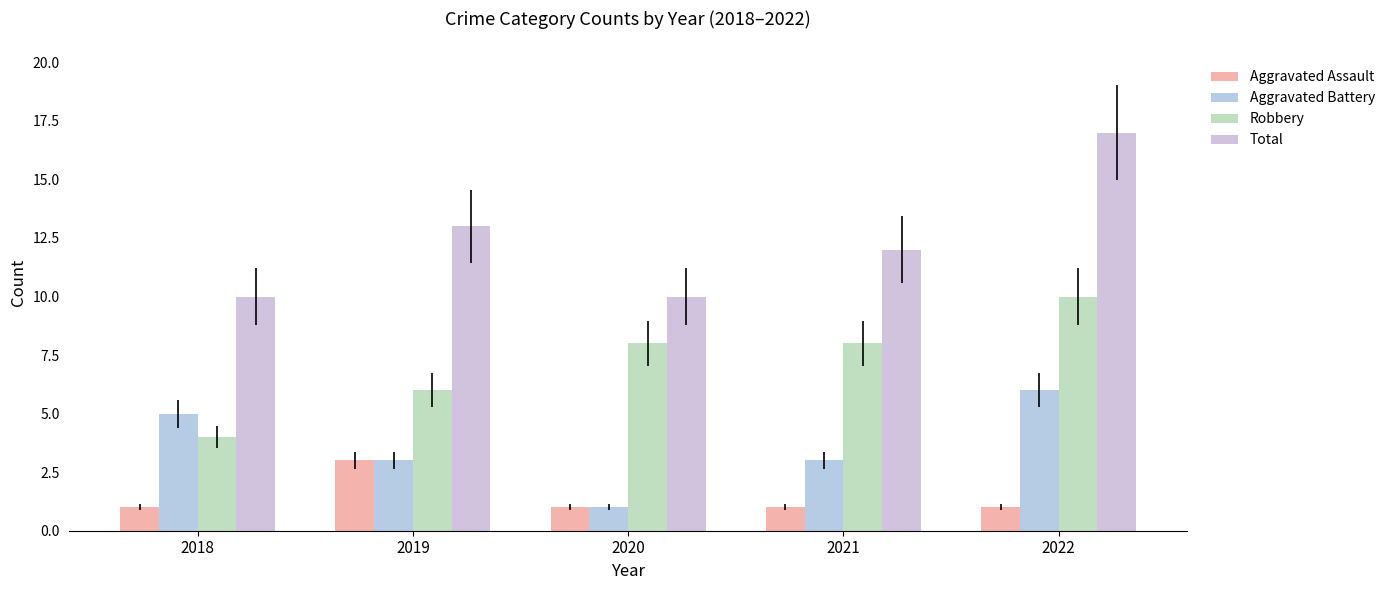

What is the highest value of the Robbery series?

10